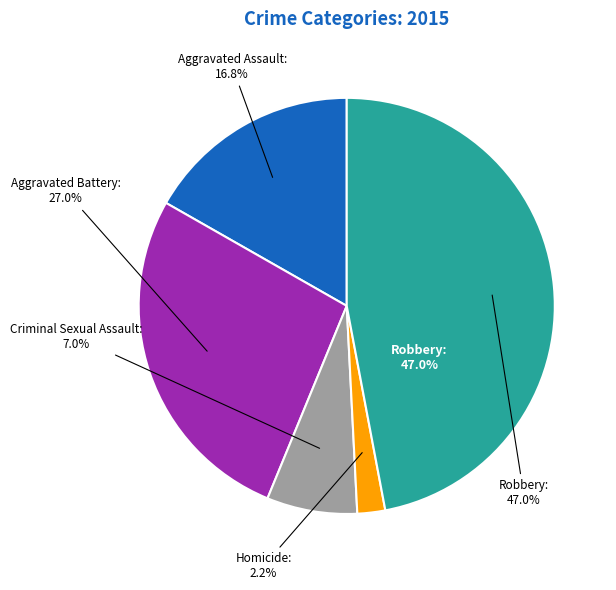

Rank the categories by value from highest to lowest.

Robbery, Aggravated Battery, Aggravated Assault, Criminal Sexual Assault, Homicide